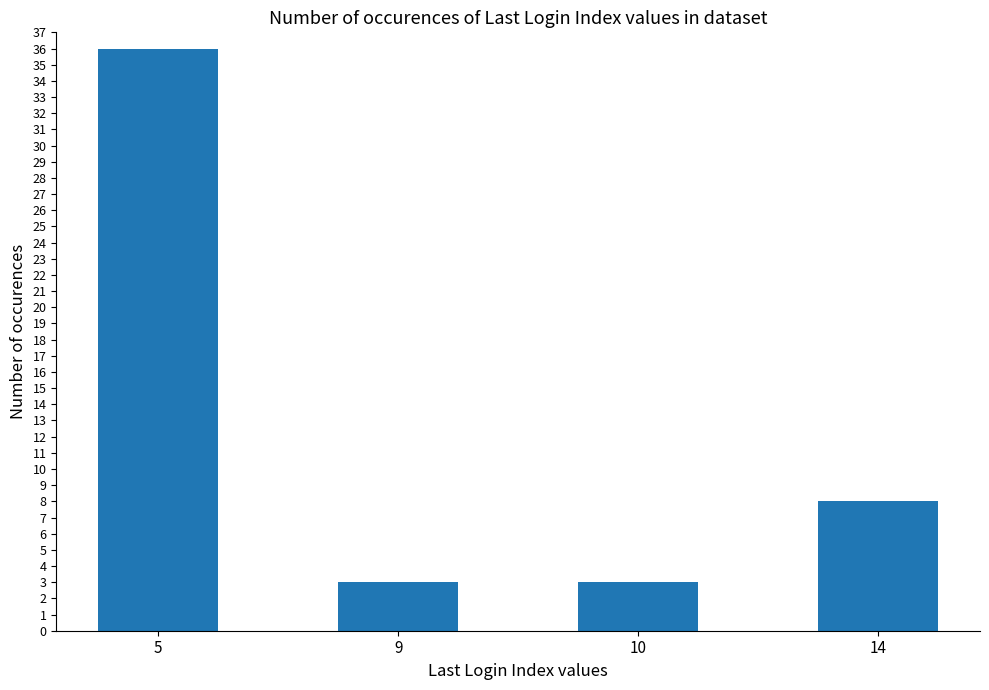

What is the approximate value at 14?

8